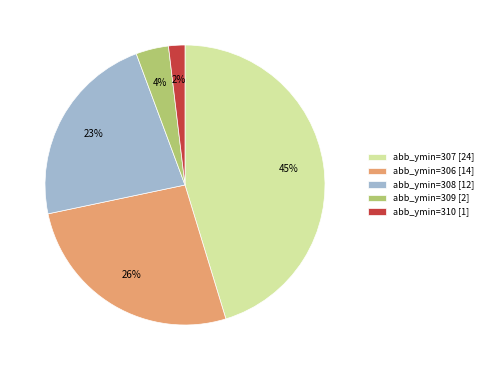

Does abb_ymin=310 [1] account for over 50% of the chart?

No